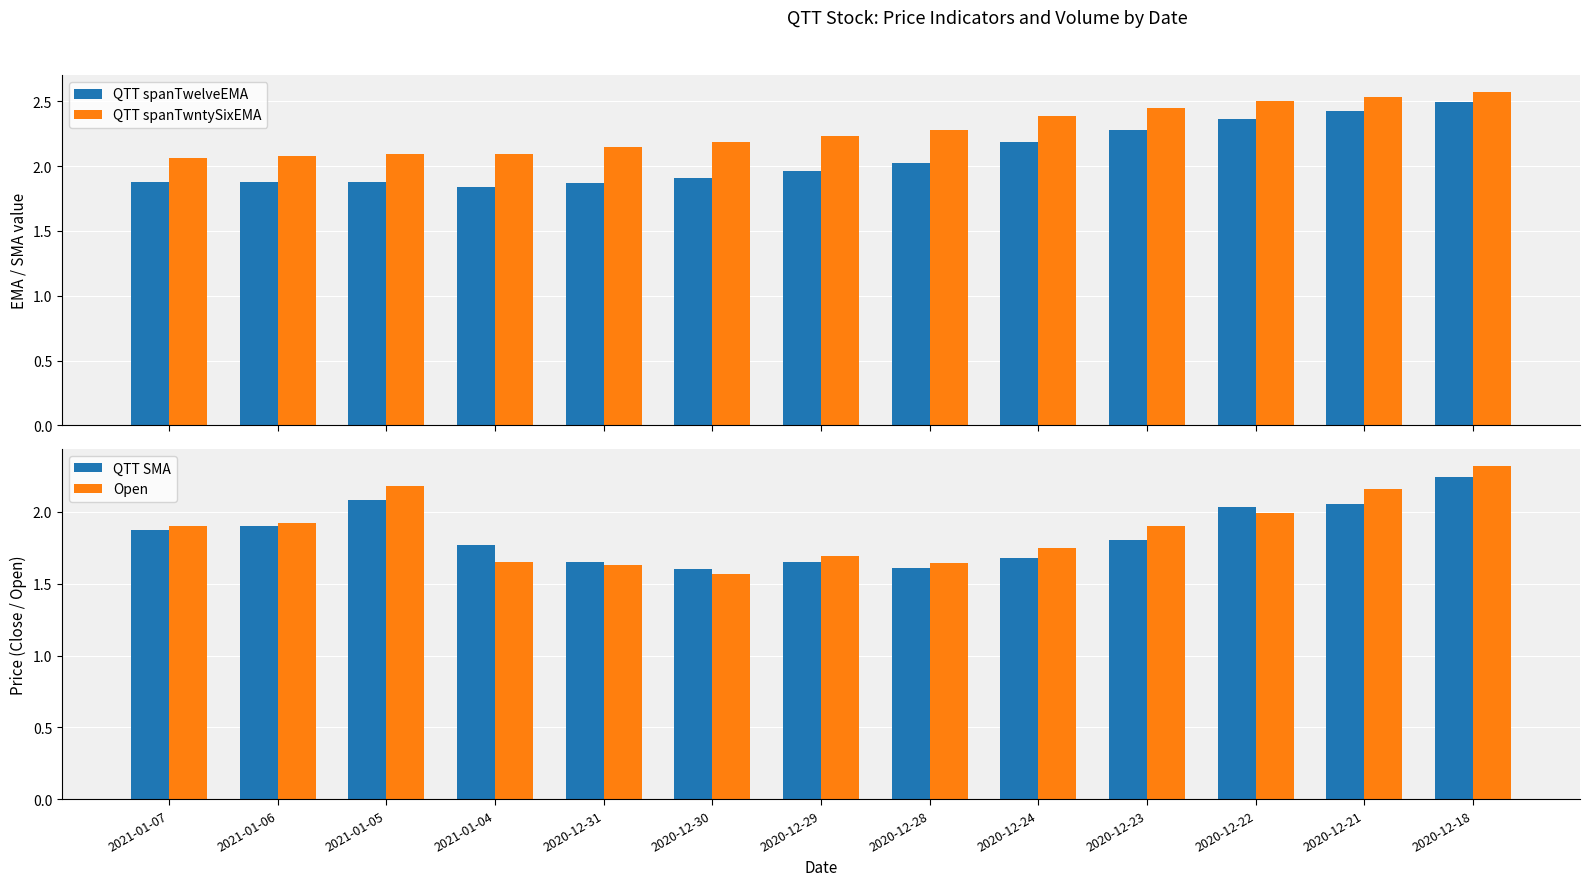

Is the value of QTT spanTwntySixEMA at 2020-12-31 greater than the value of QTT SMA at 2021-01-07?

Yes